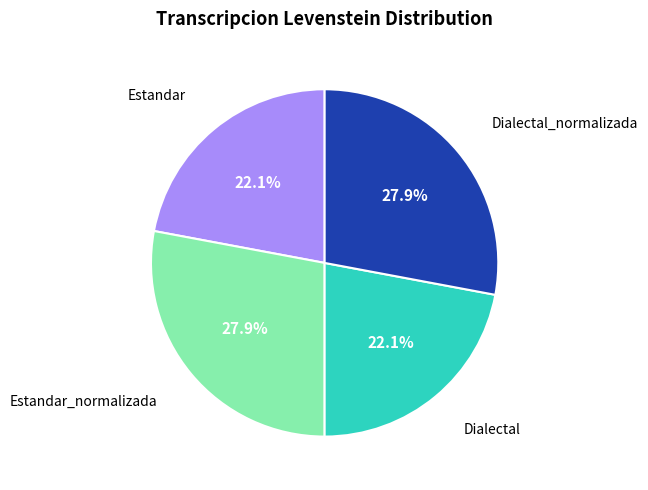

Is there any slice that represents more than half of the pie?

No